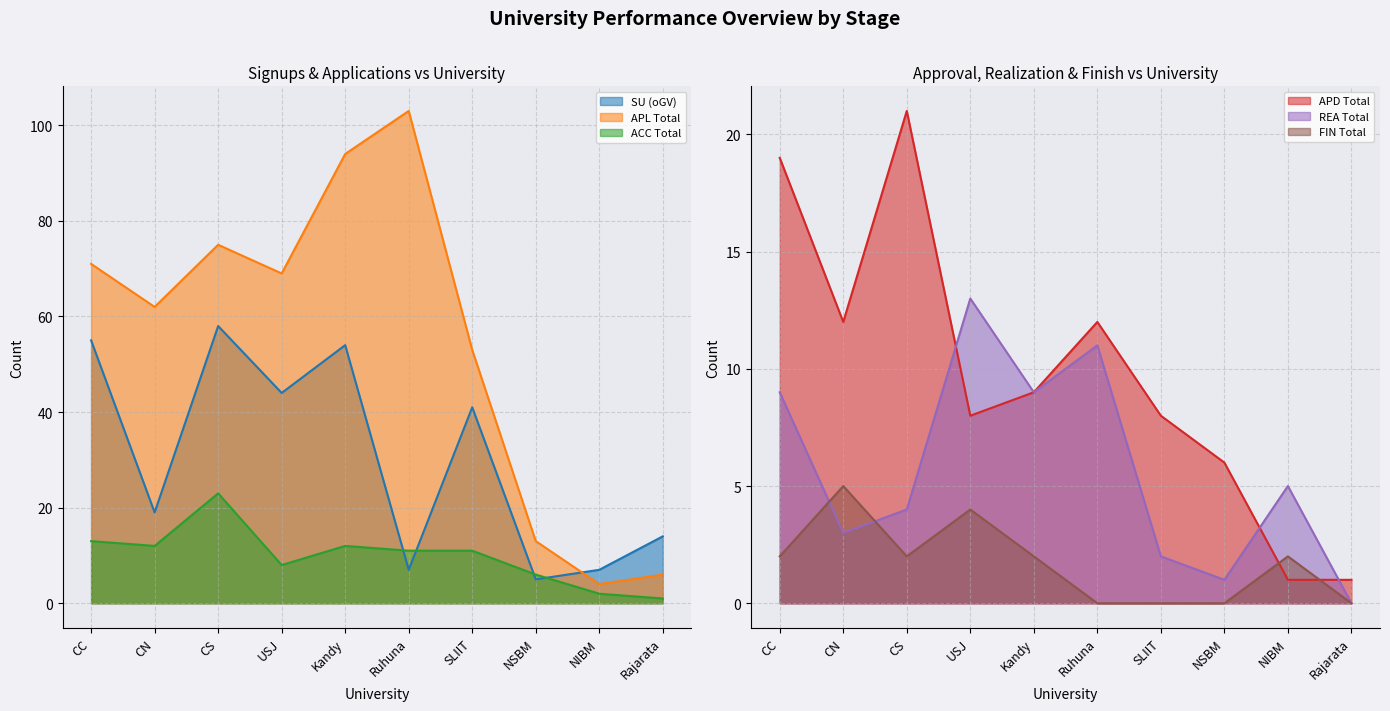

What is the label of the 5th point from the left?

Kandy